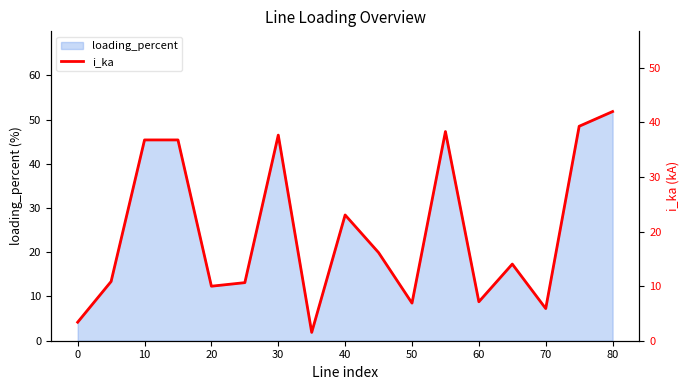

Does the chart have visible grid lines?

No